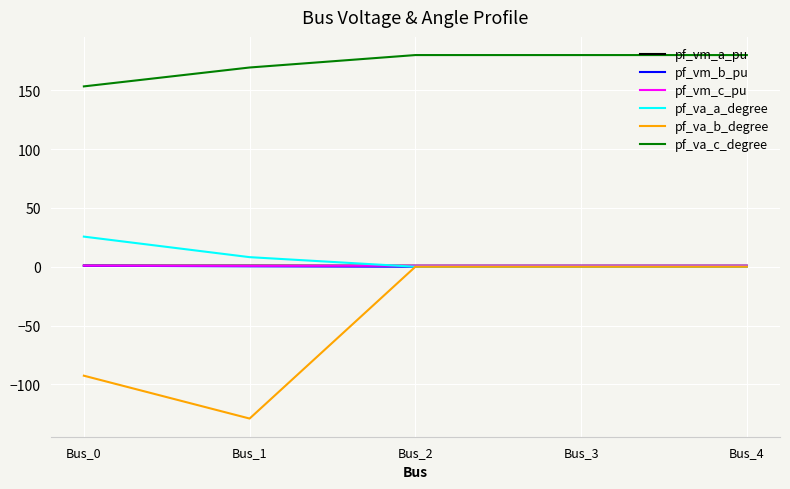

What are all the series names shown in the legend?

pf_vm_a_pu, pf_vm_b_pu, pf_vm_c_pu, pf_va_a_degree, pf_va_b_degree, pf_va_c_degree